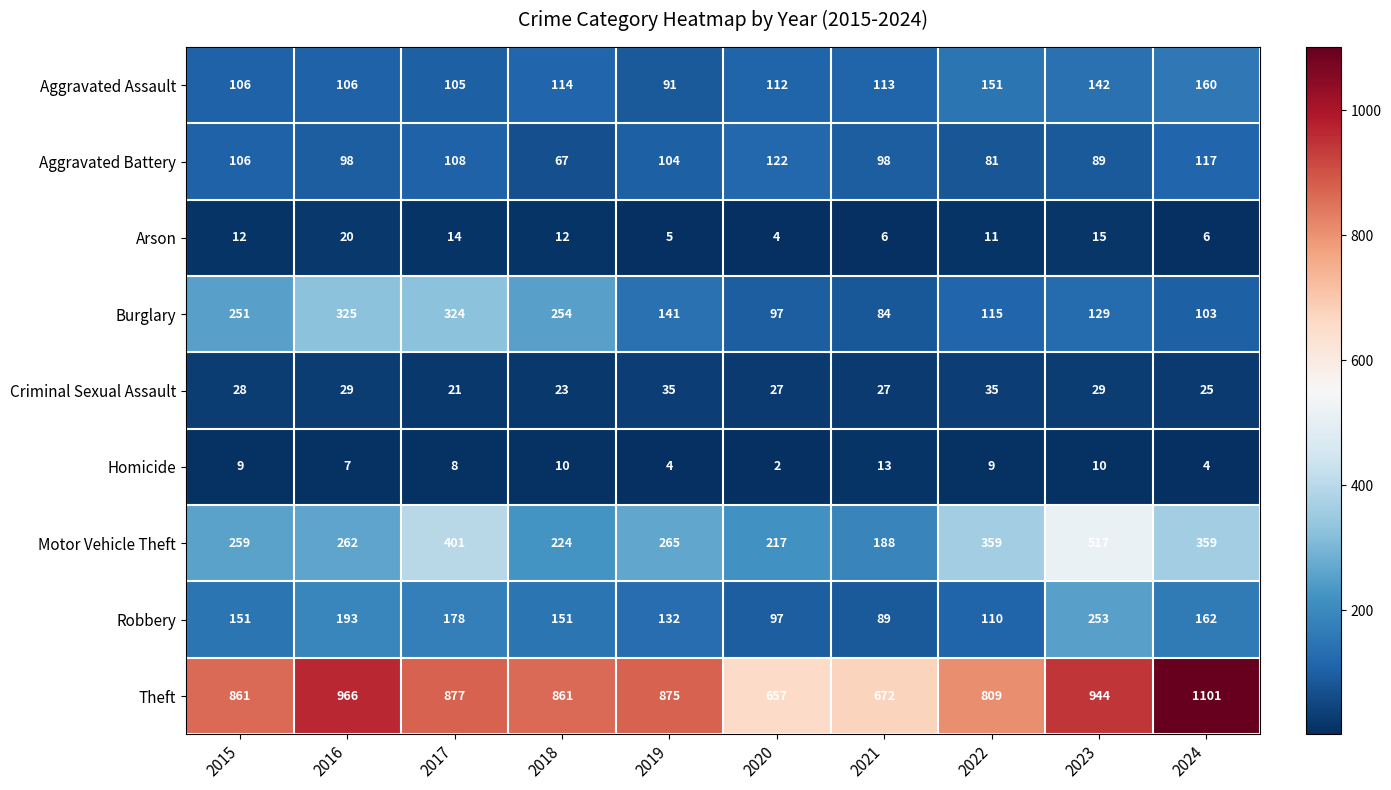

Which series has the largest range (max minus min)?

Theft